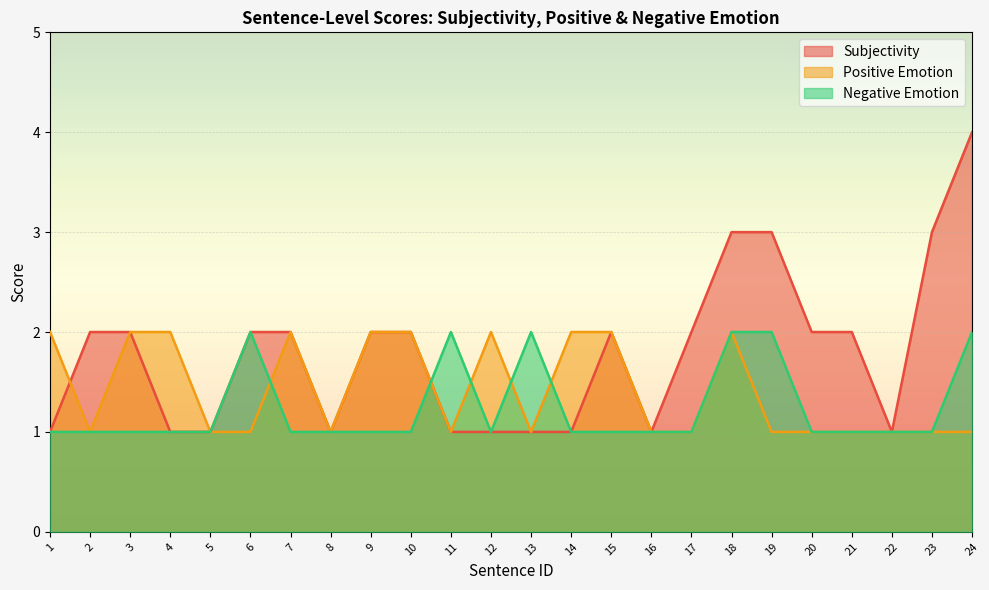

What is the value of the Subjectivity point at the 8th from the left?

1